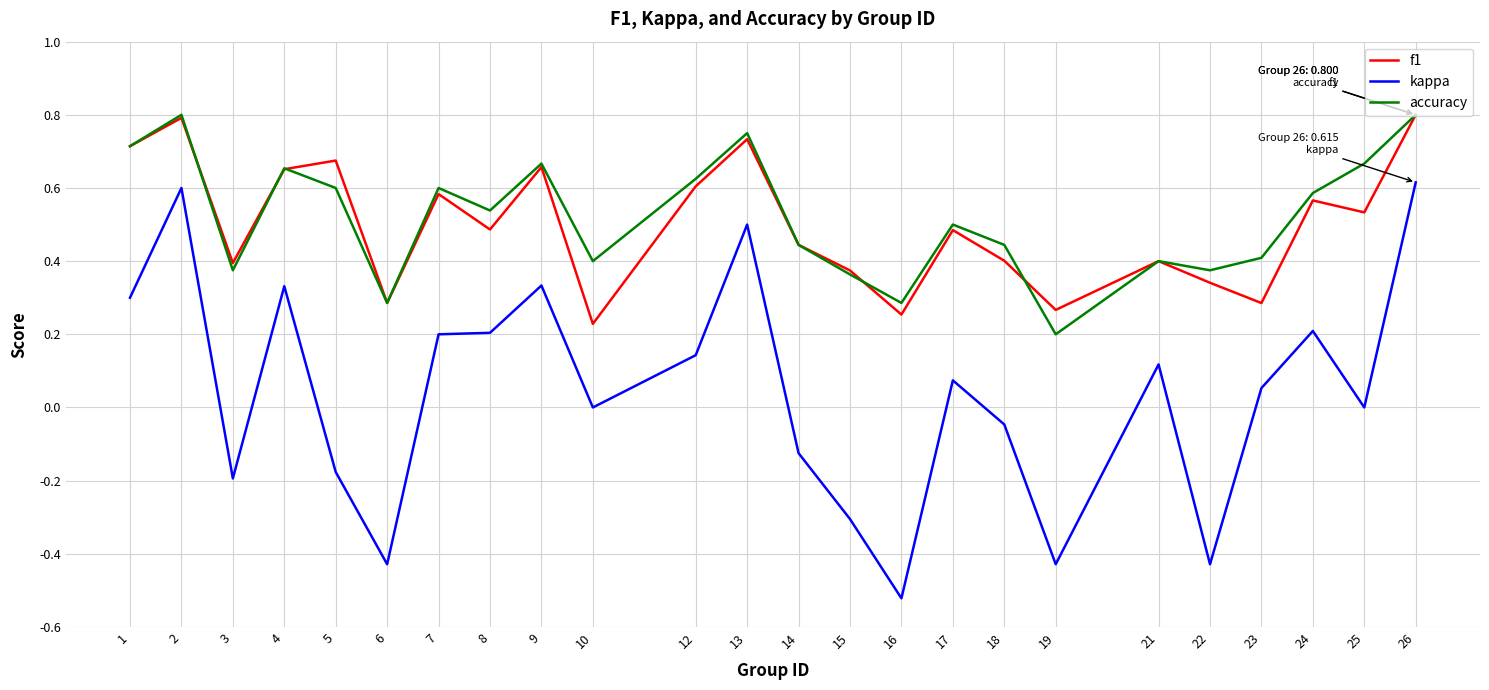

Between 13 and 23, which series saw the biggest shift?

f1